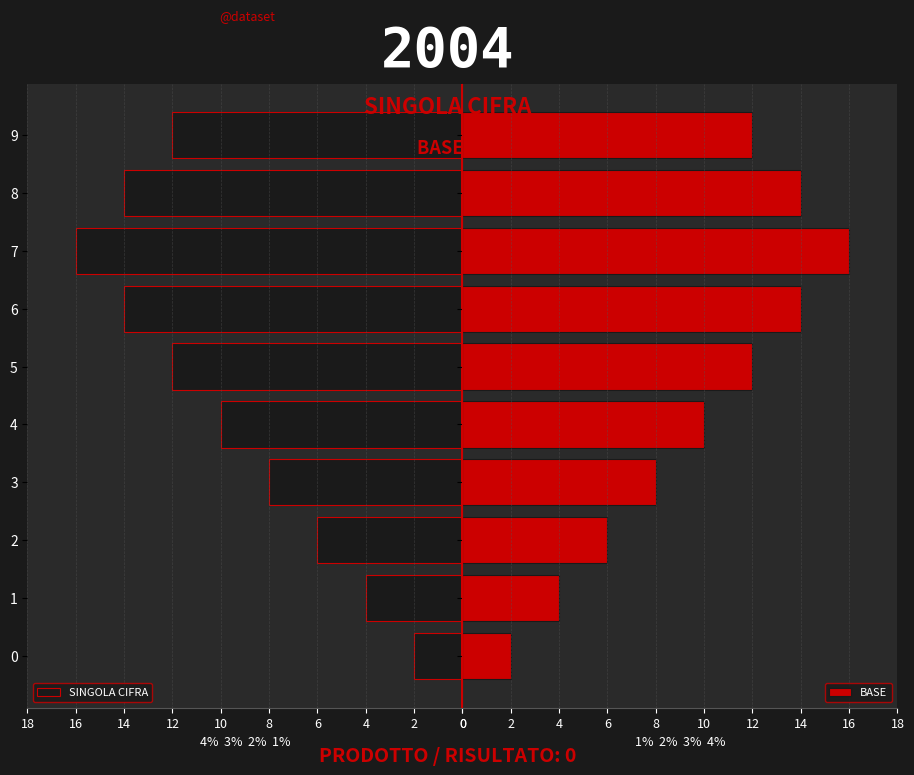

The SINGOLA CIFRA series shows 2 at 0. True or false?

True